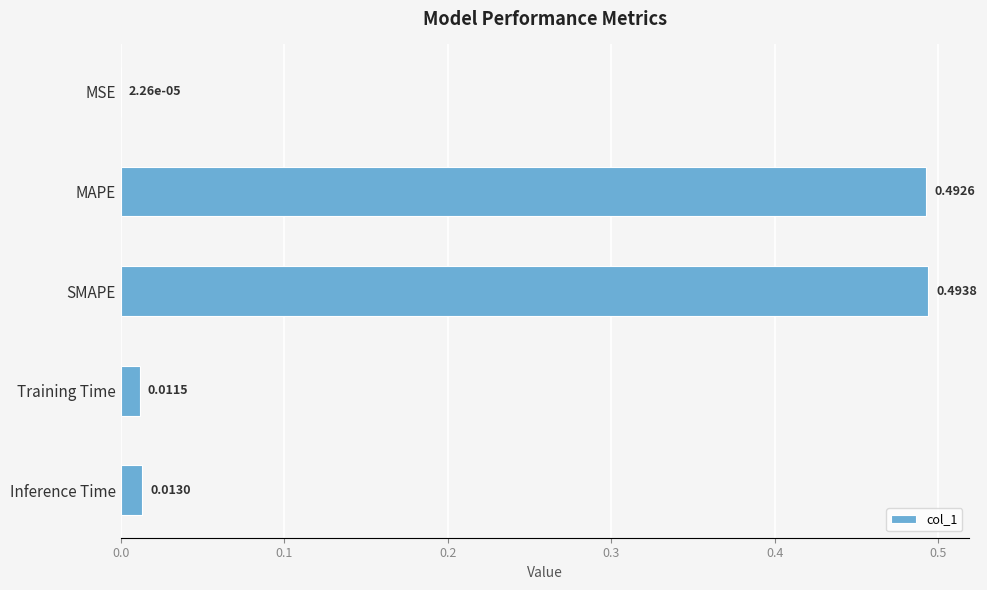

Which has a higher value, Training Time or SMAPE?

SMAPE